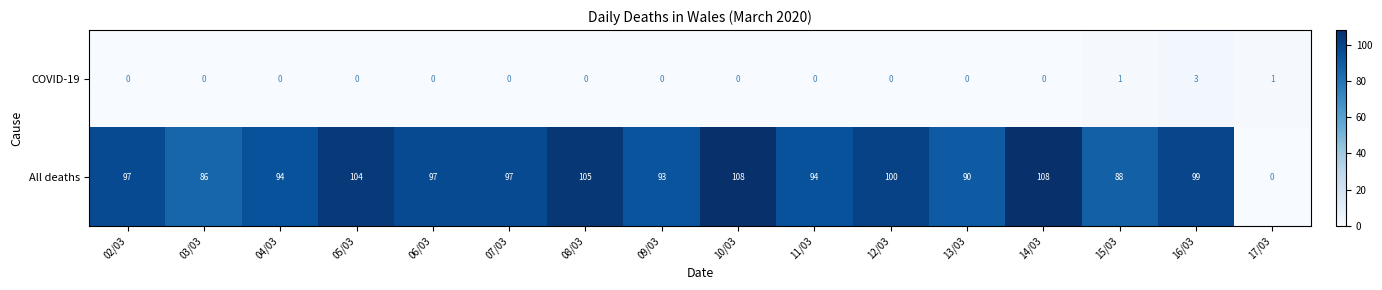

At how many categories does at least one series exceed 83?

15